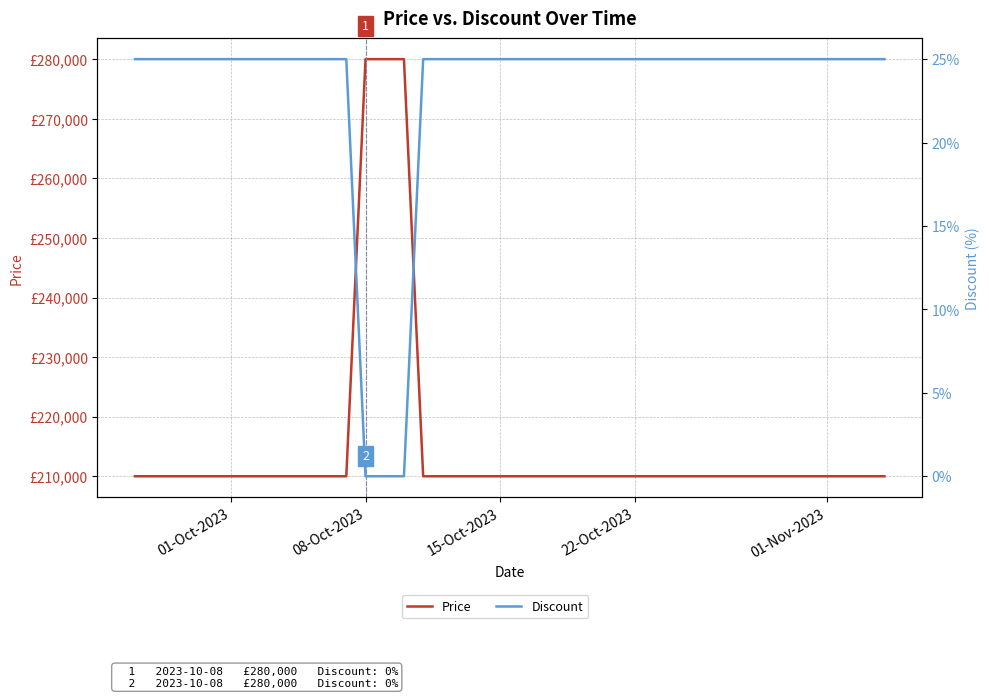

Which series has the largest range (max minus min)?

Price